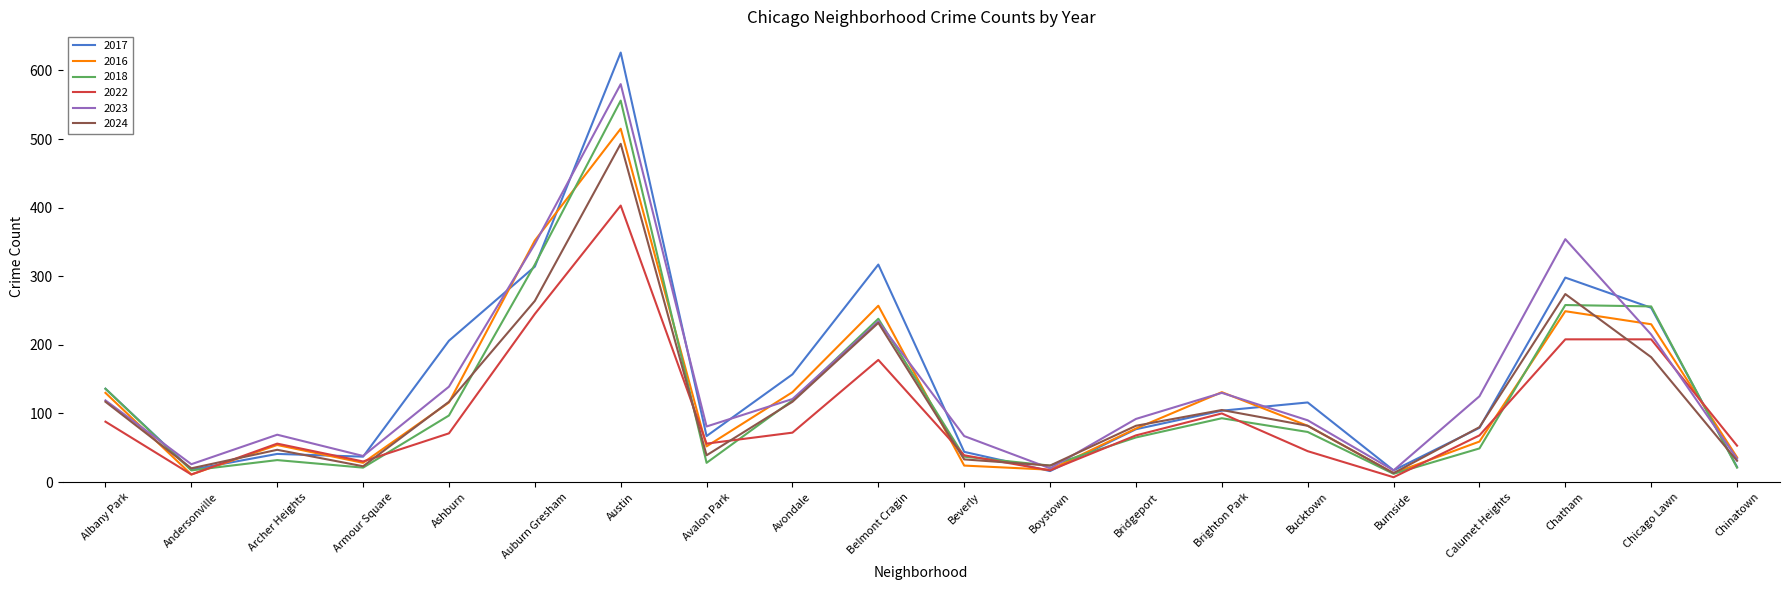

Read the 2024 value at Archer Heights.

47